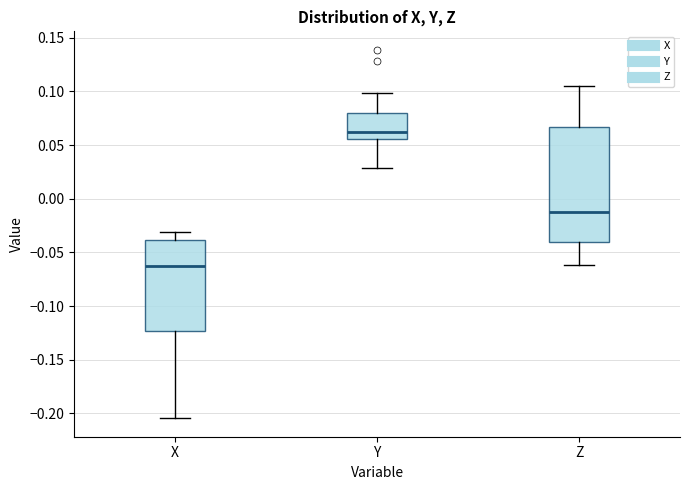

Reading left to right, transcribe this box plot: for each box, give where its median line is, the range the box spans, and where its two whiskers end, as read against the y-axis. The values are not printed on the chart, so give them approximately, as read against the axis.

X: median -0.065, box -0.125 to -0.040, whiskers -0.205 to -0.030
Y: median 0.060, box 0.055 to 0.080, whiskers 0.030 to 0.100
Z: median -0.010, box -0.040 to 0.065, whiskers -0.060 to 0.105